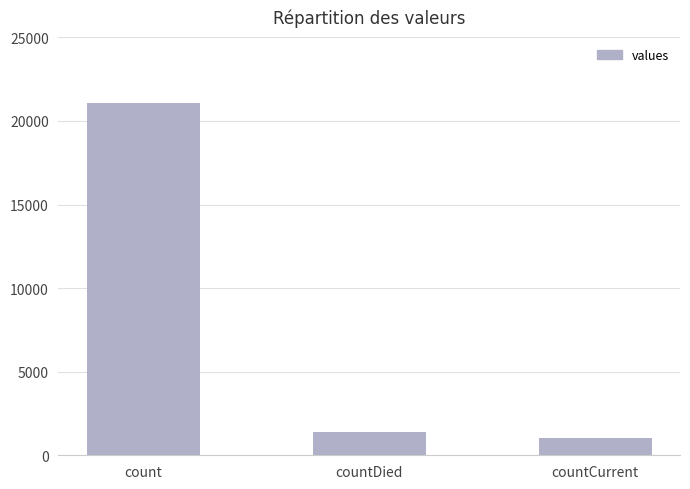

Which has a higher value, count or countCurrent?

count